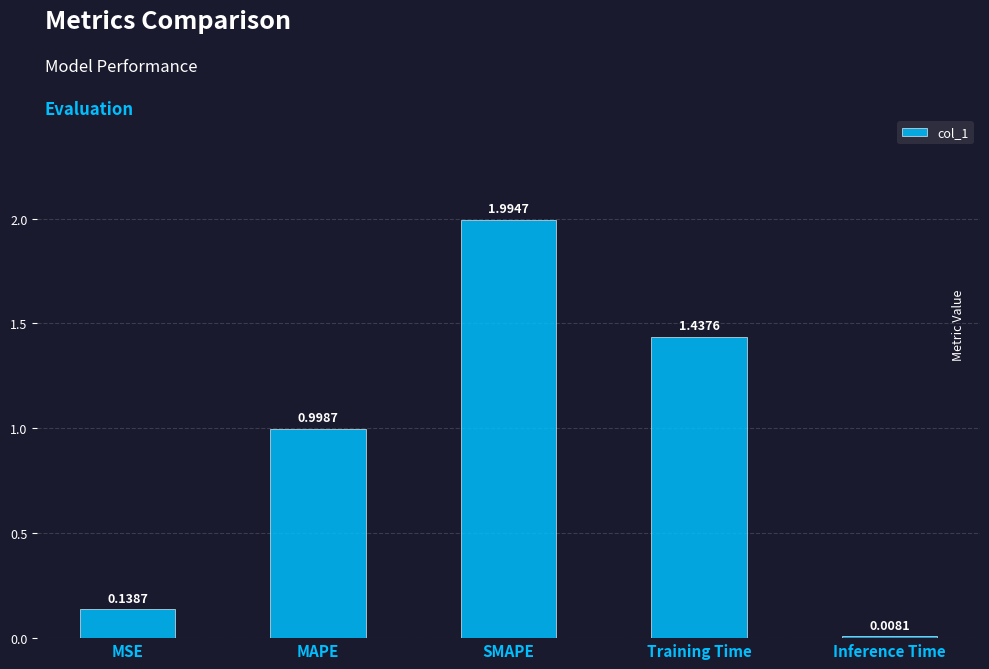

At which category does the chart reach its minimum across all series?

Inference Time